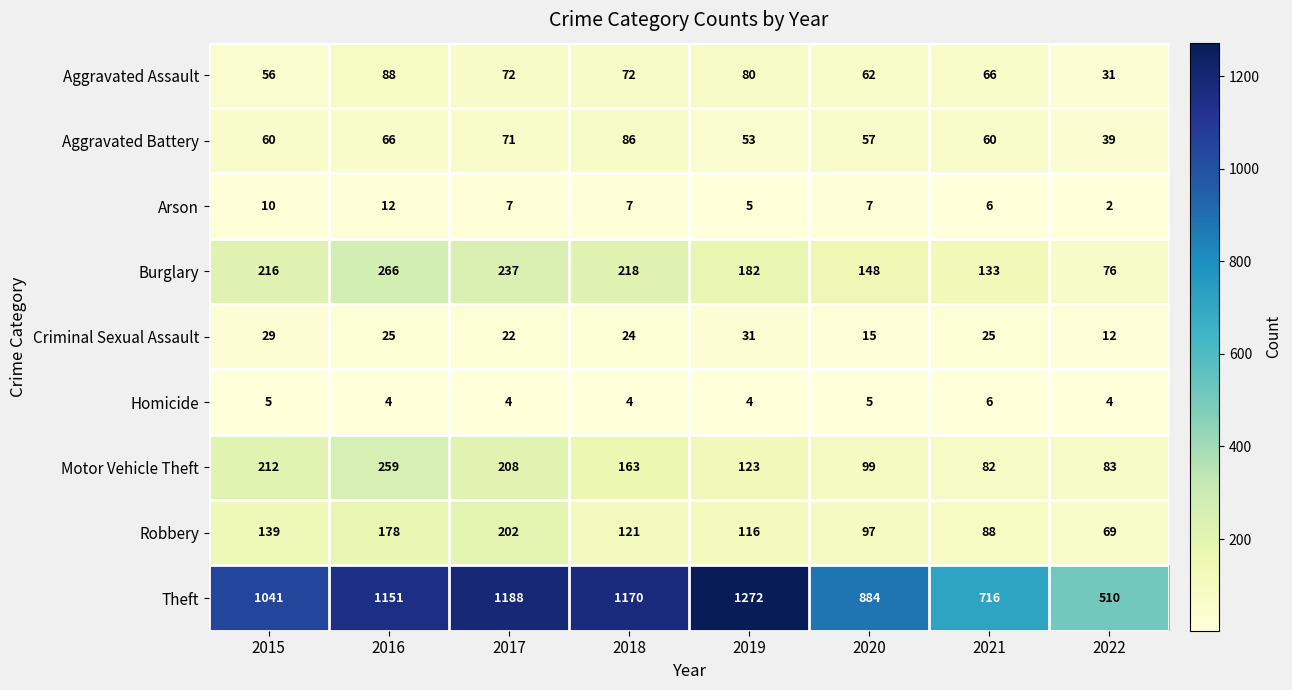

Count the number of data series in this chart.

9